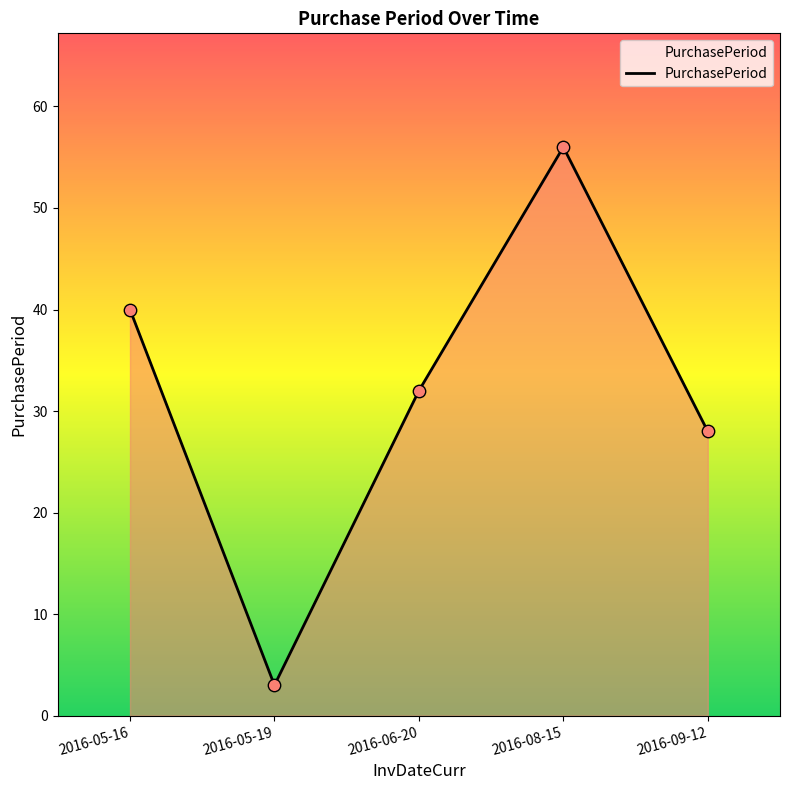

What is the change in value from 2016-05-16 to 2016-08-15?

+16